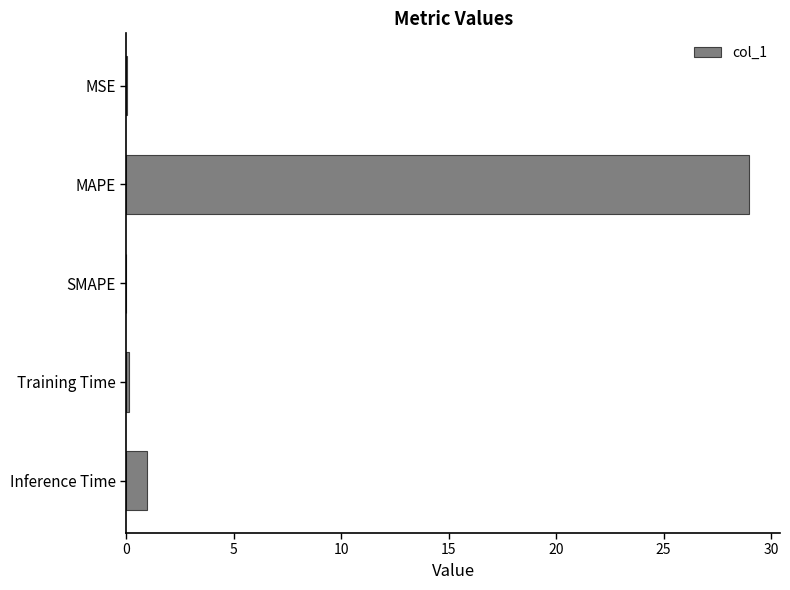

What is the change in value from MAPE to SMAPE?

-29.0